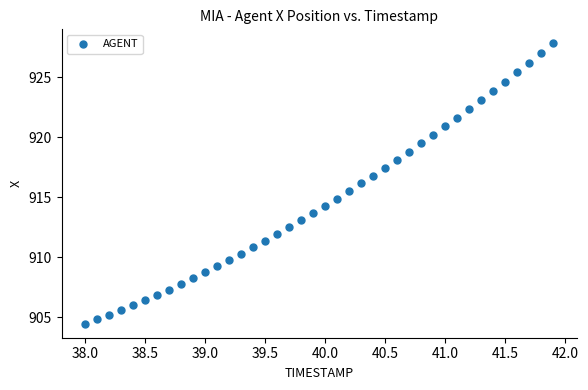

What is the range of Y values (max minus min)?

23.4